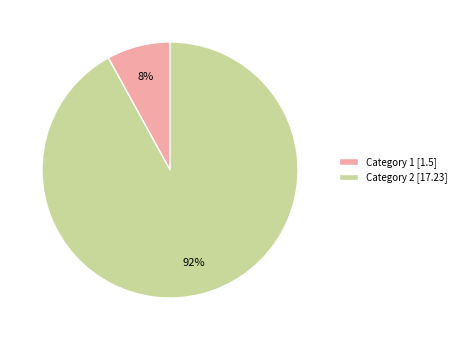

To the nearest percent, what is the difference between the largest and smallest slice percentages?

84%